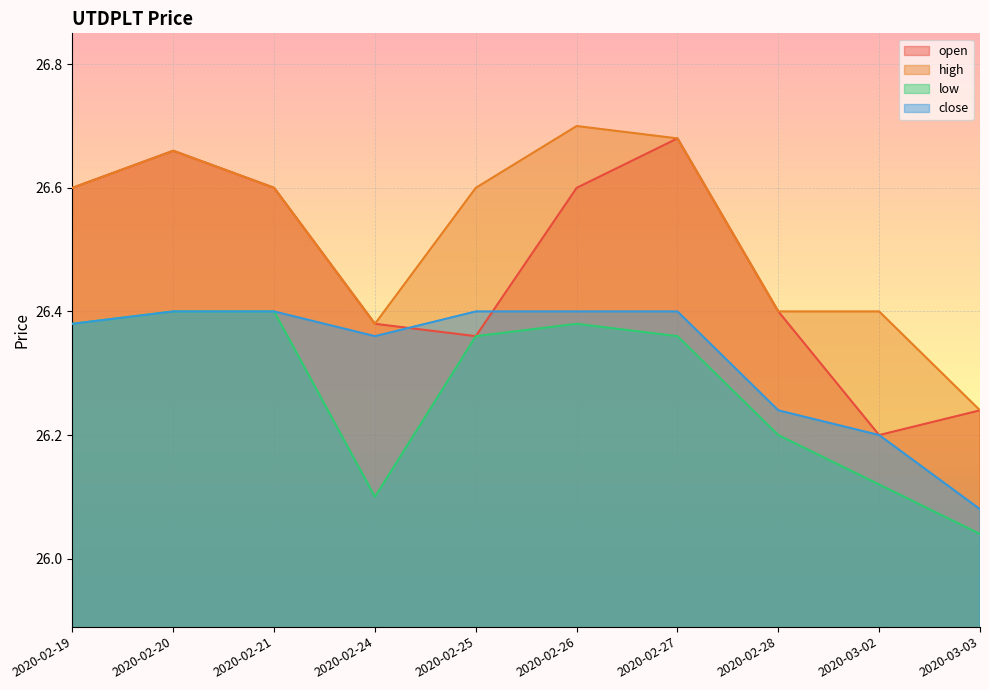

True or false: open has more than 2 interior local peaks.

False